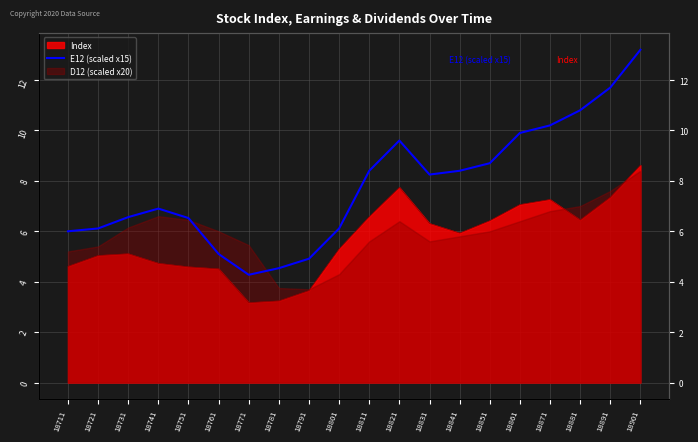

Which label corresponds to the largest value in the chart?

18901